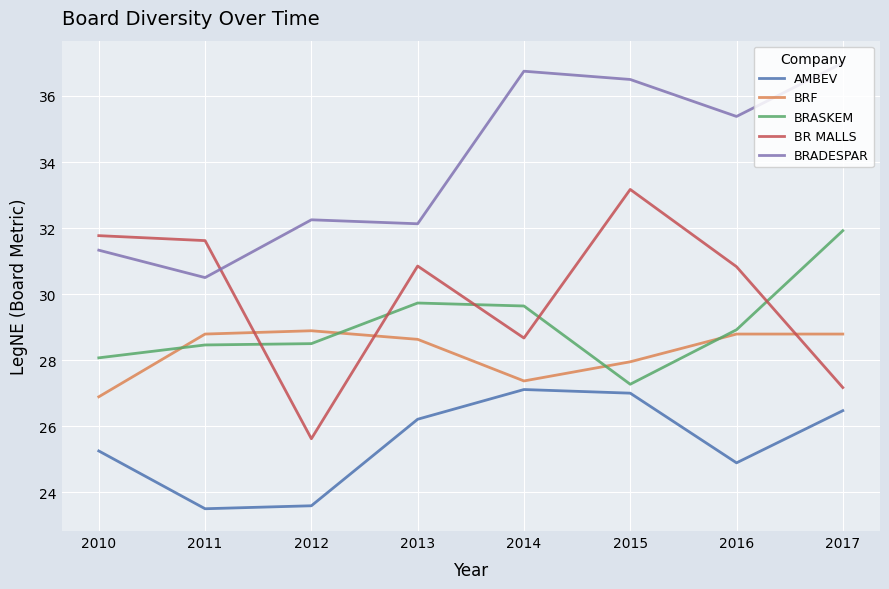

The AMBEV series shows 14.0 at 2012. True or false?

False